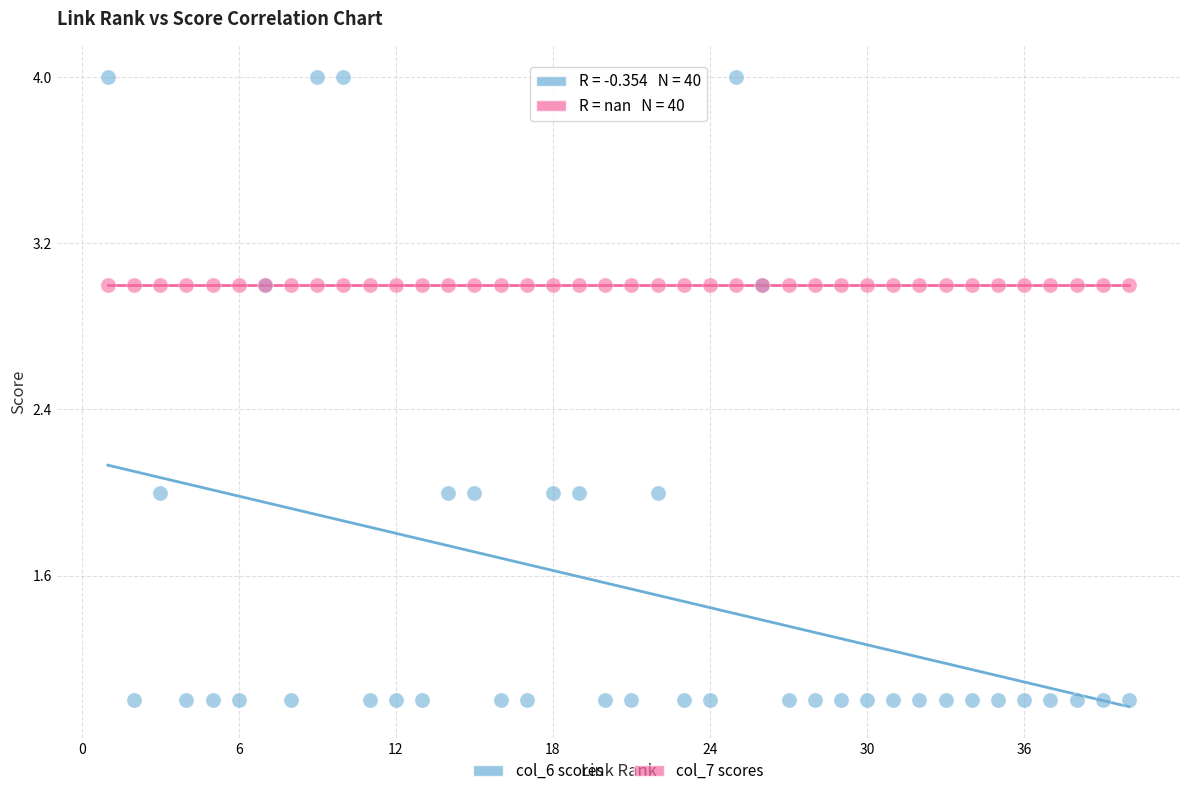

Which series contains the highest Y value?

col_6 scores